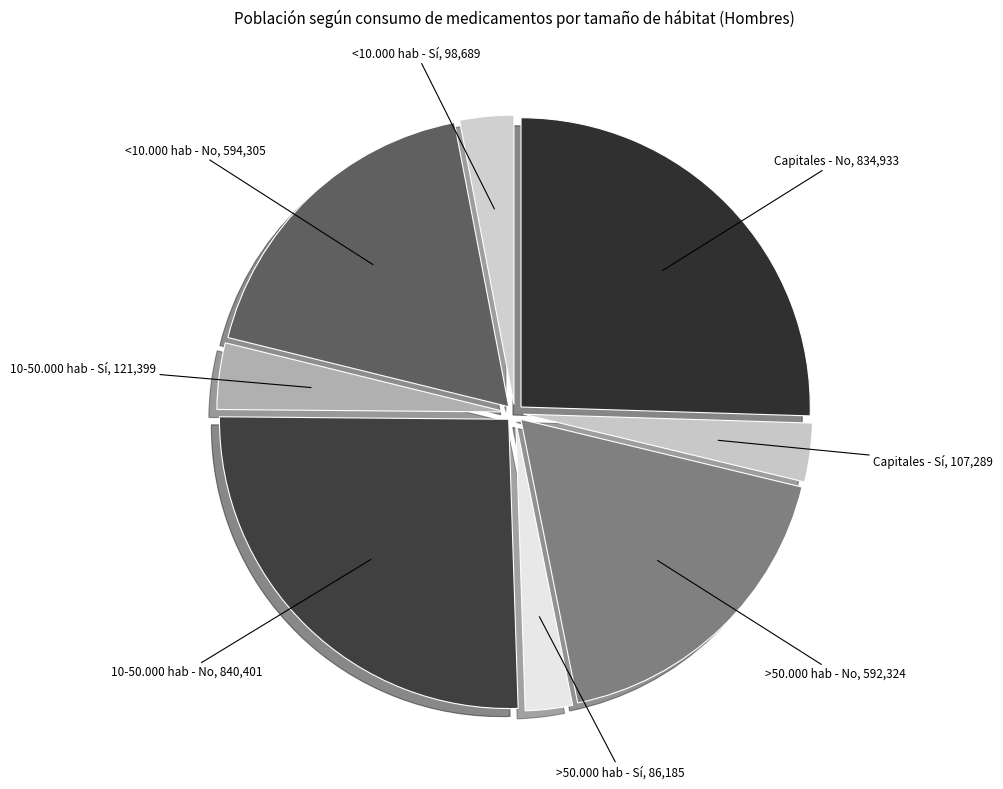

Count the number of slices in the pie.

8